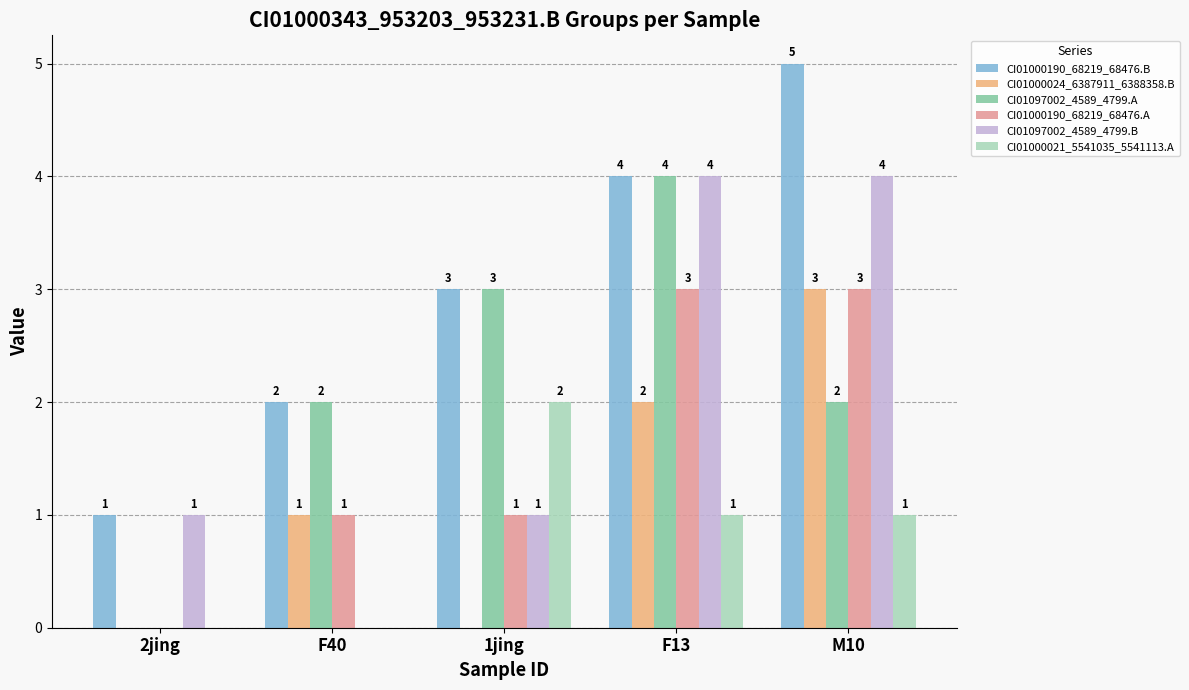

How many data points does each series have?

5